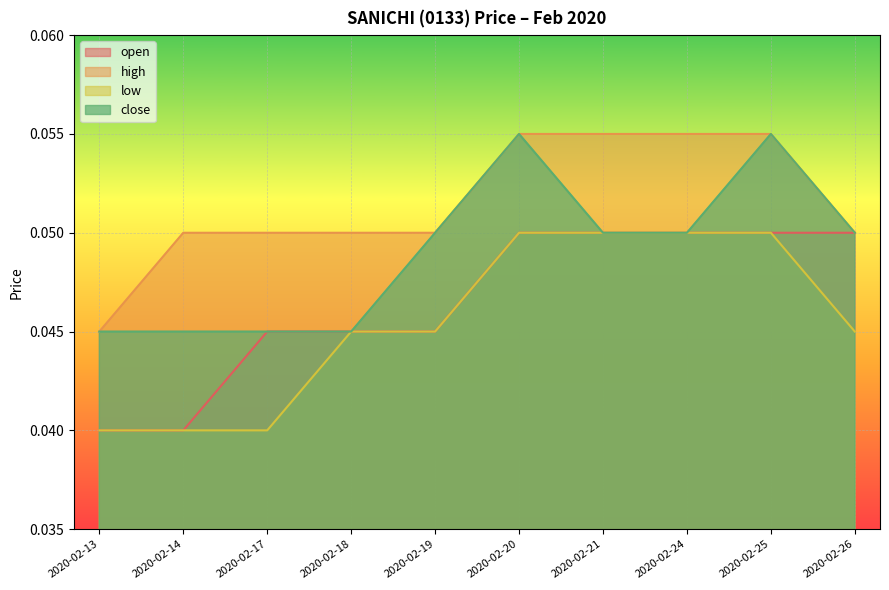

List the series in order of their overall mean, lowest first.

low, open, close, high